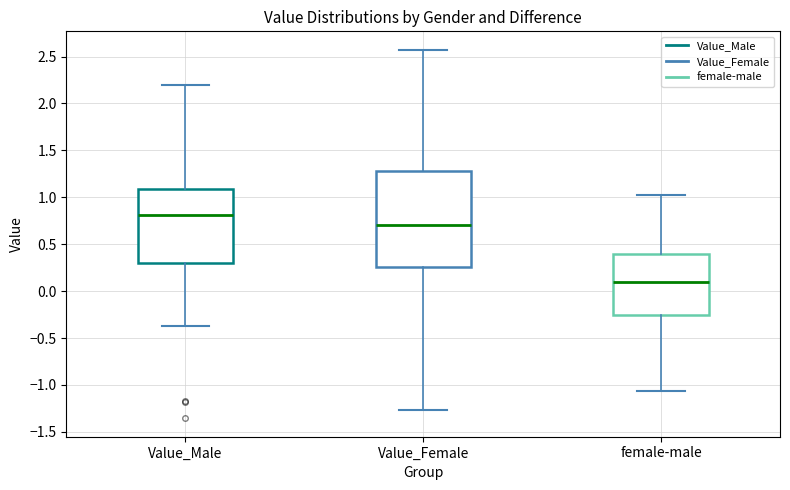

Reading left to right, transcribe this box plot: for each box, give where its median line is, the range the box spans, and where its two whiskers end, as read against the y-axis. The values are not printed on the chart, so give them approximately, as read against the axis.

Value_Male: median 0.80, box 0.30 to 1.10, whiskers -0.35 to 2.20
Value_Female: median 0.70, box 0.25 to 1.30, whiskers -1.25 to 2.55
female-male: median 0.10, box -0.25 to 0.40, whiskers -1.05 to 1.00